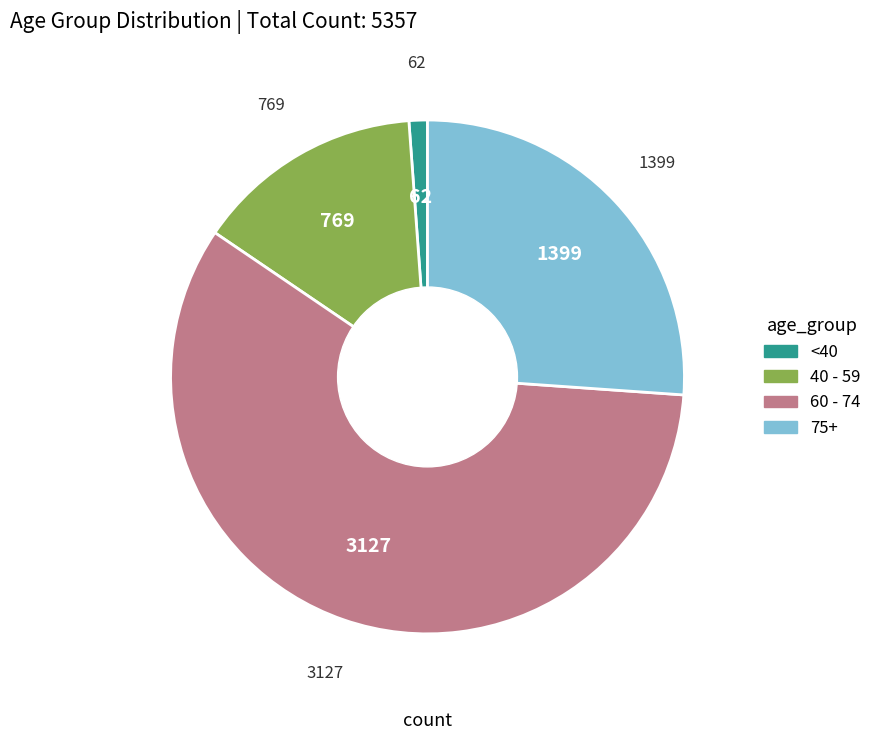

Is there any slice that represents more than half of the pie?

Yes